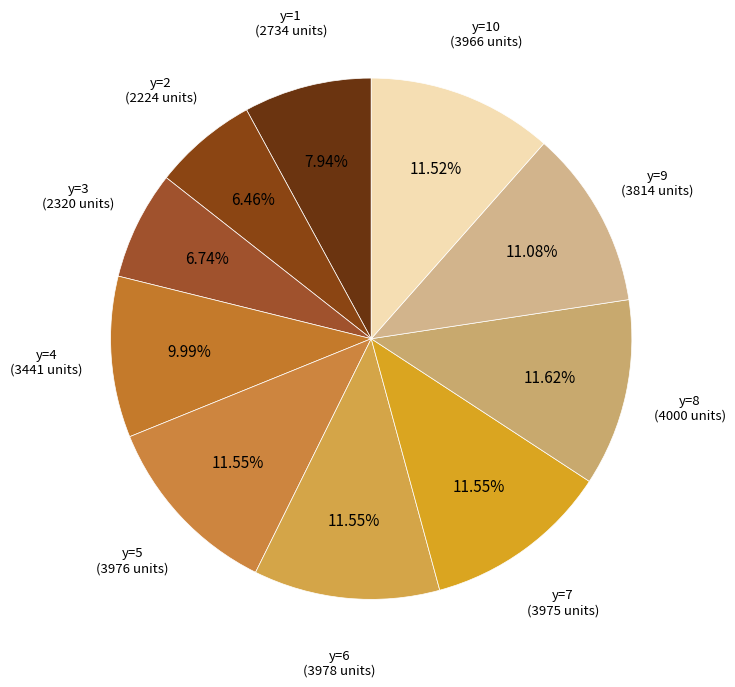

How many segments does this pie chart have?

10